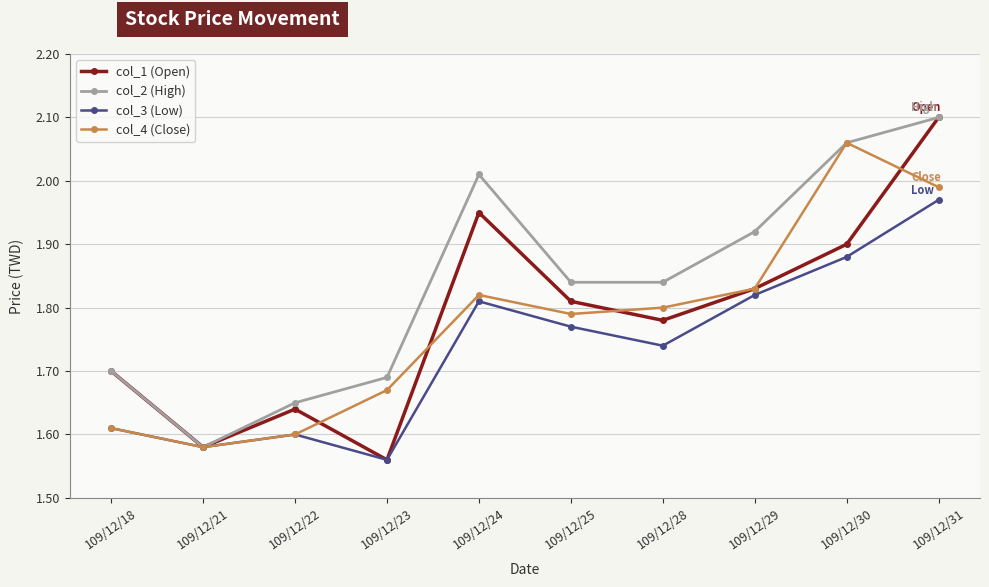

Does the chart display data point markers on the line(s)?

Yes